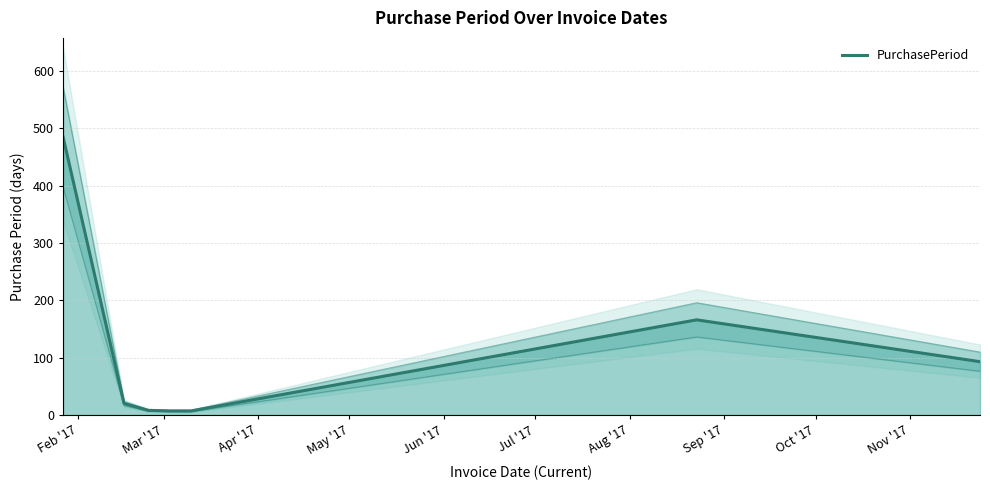

Is it true that the value at Feb '17 is 745?

False